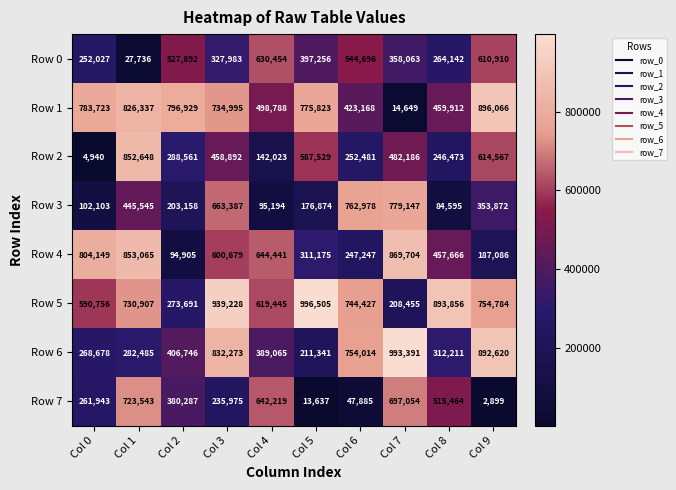

How many categories are shown in the chart?

10